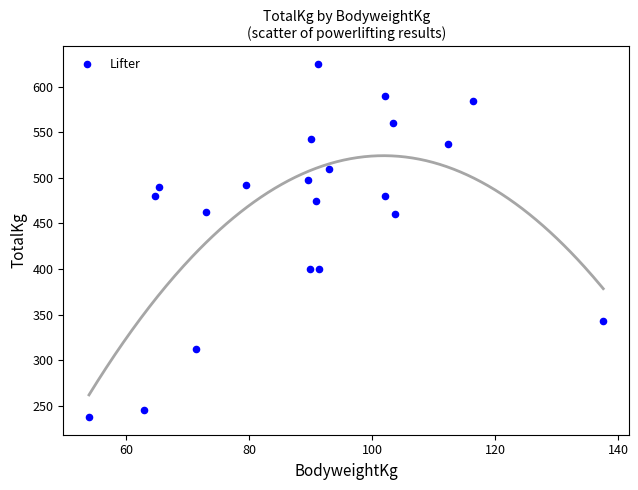

What is the range of X values (max minus min)?

83.6